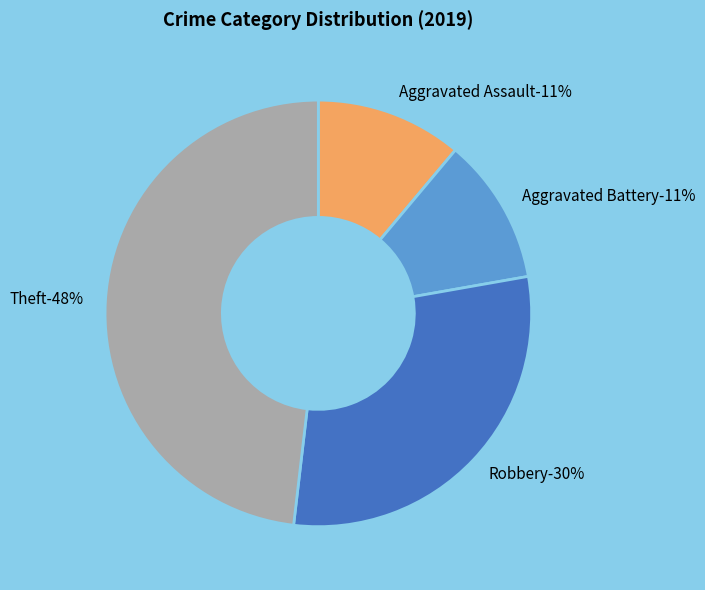

To the nearest percent, what is the average slice percentage?

25%